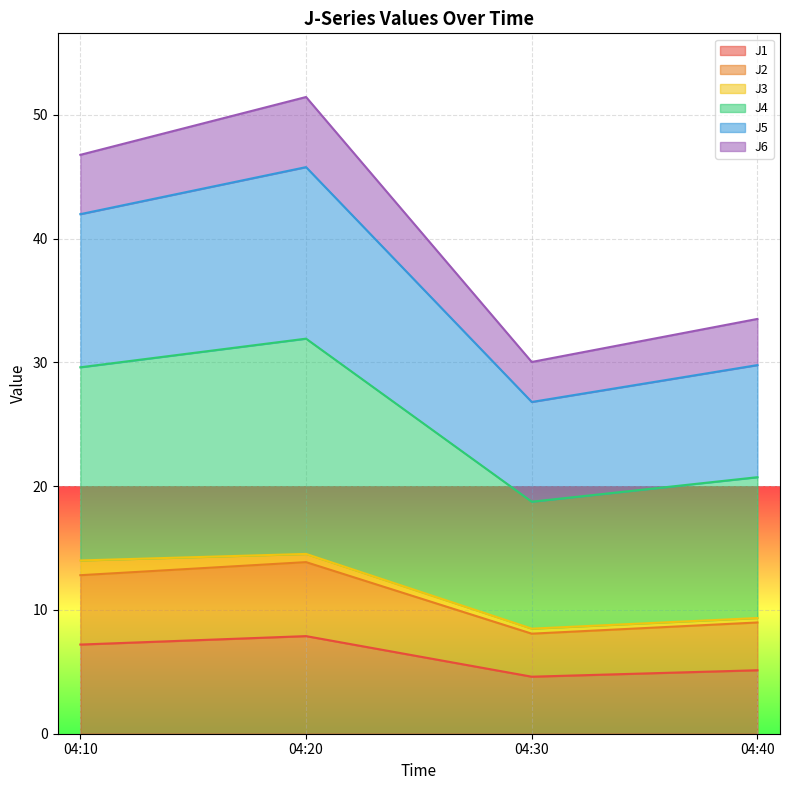

What is the maximum value for J1?

7.9